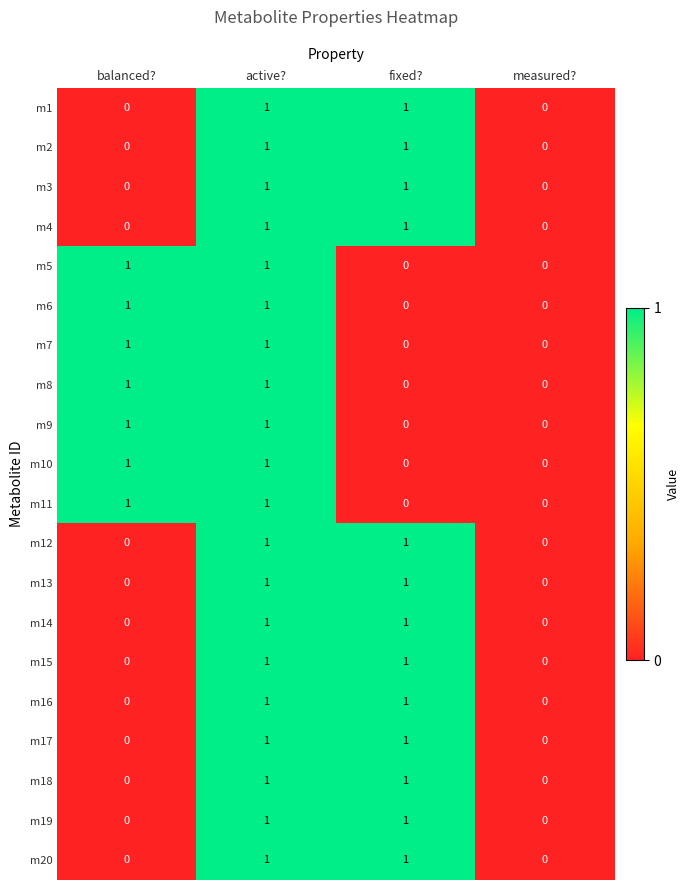

The m9 series shows 1 at active?. True or false?

True